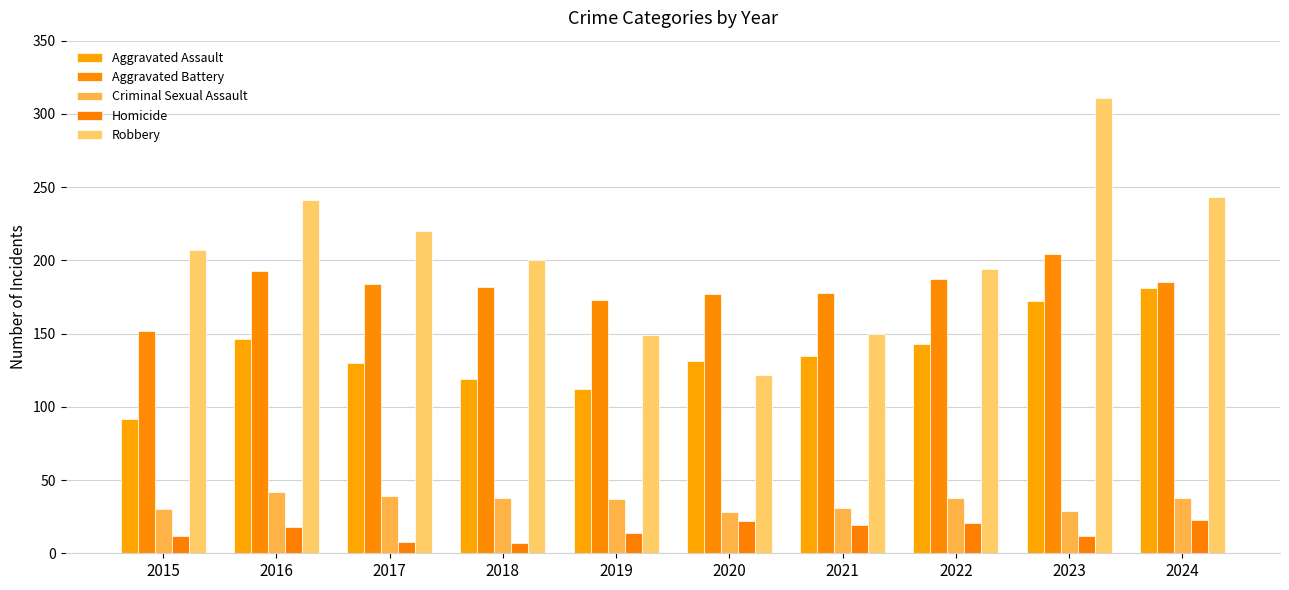

How many bars are there in total?

50